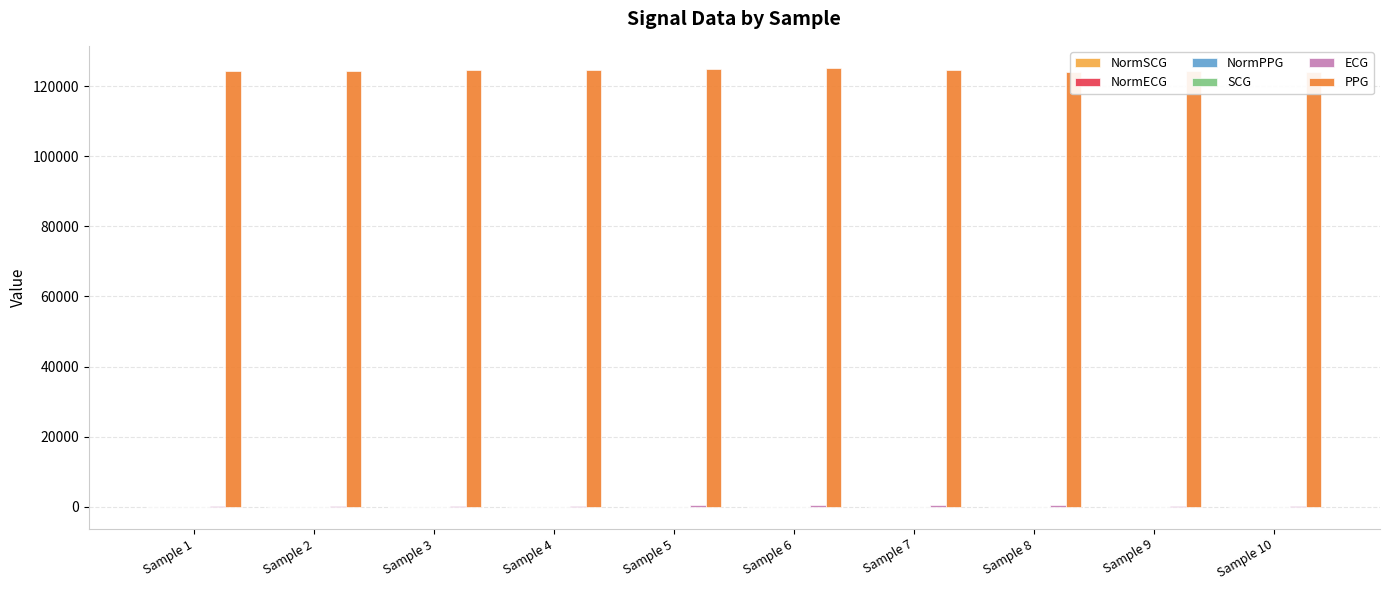

Are the bars horizontal?

No